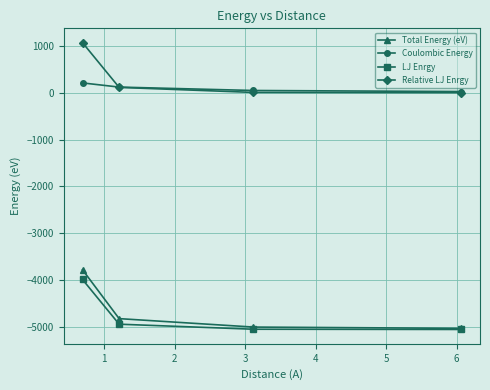

True or false: Relative LJ Enrgy has more than 2 interior local peaks.

False